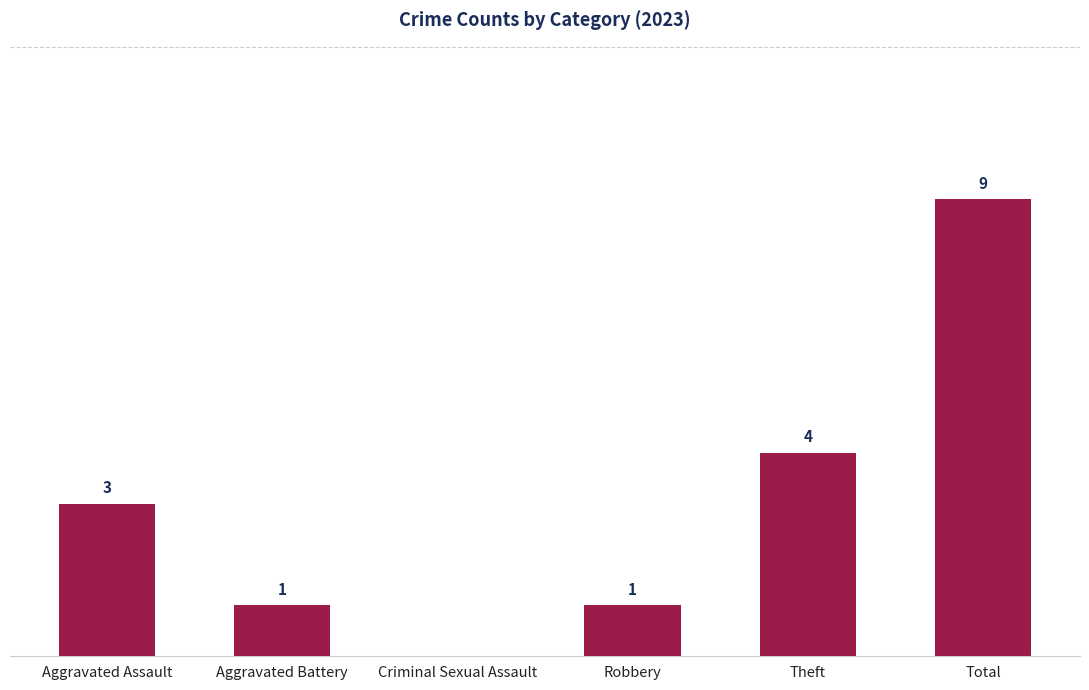

Which category has the highest value across all series?

Total